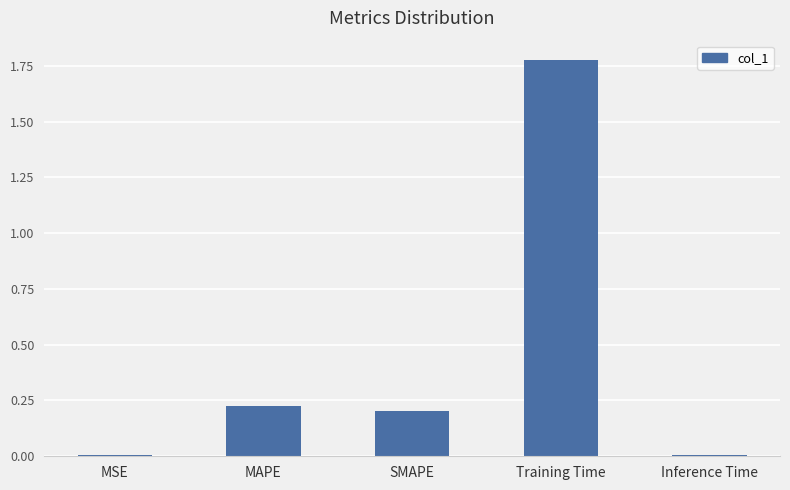

What is the average value?

0.4